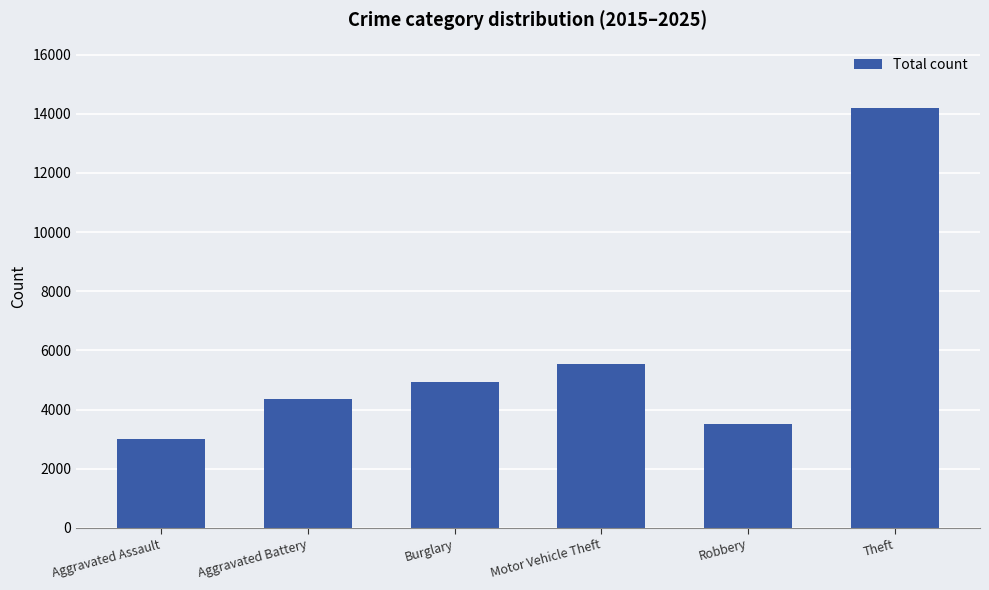

Approximately how many times larger is the value at Robbery compared to Burglary?

0.7